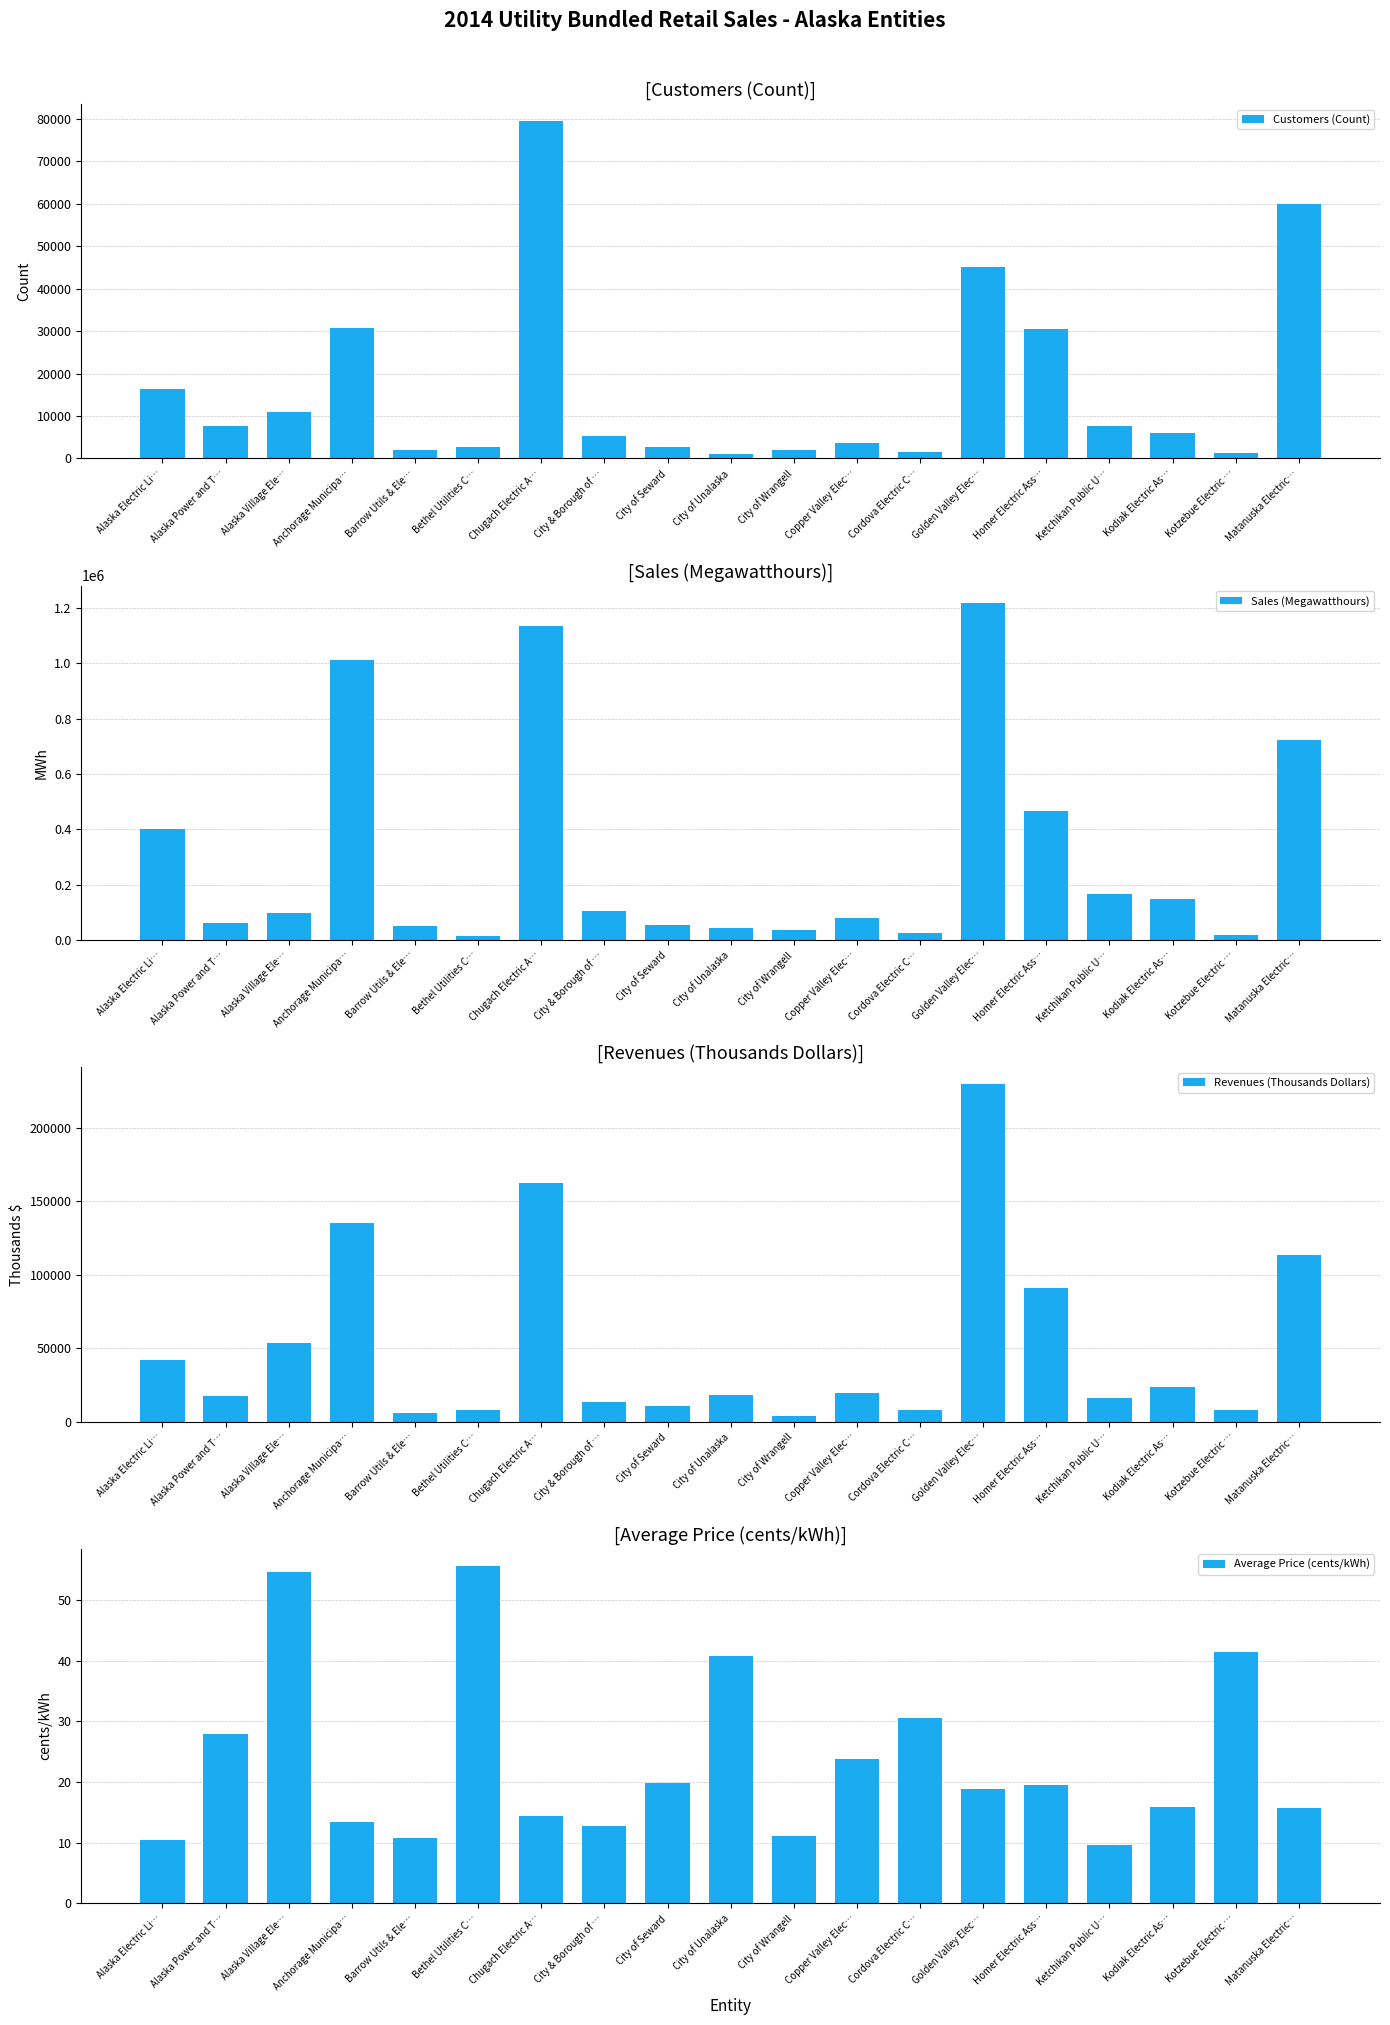

How many data points in Customers (Count) are above 5894?

9